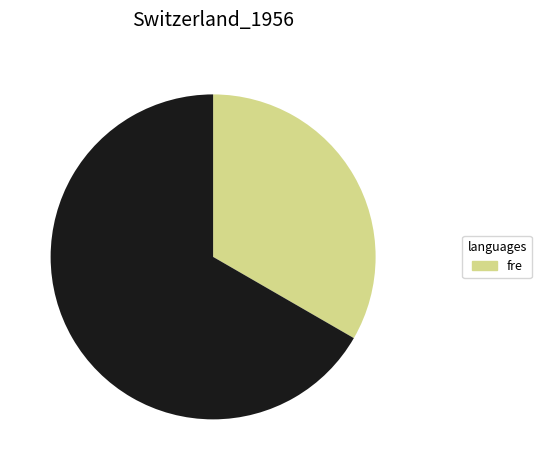

Is there a majority slice in this chart?

Yes